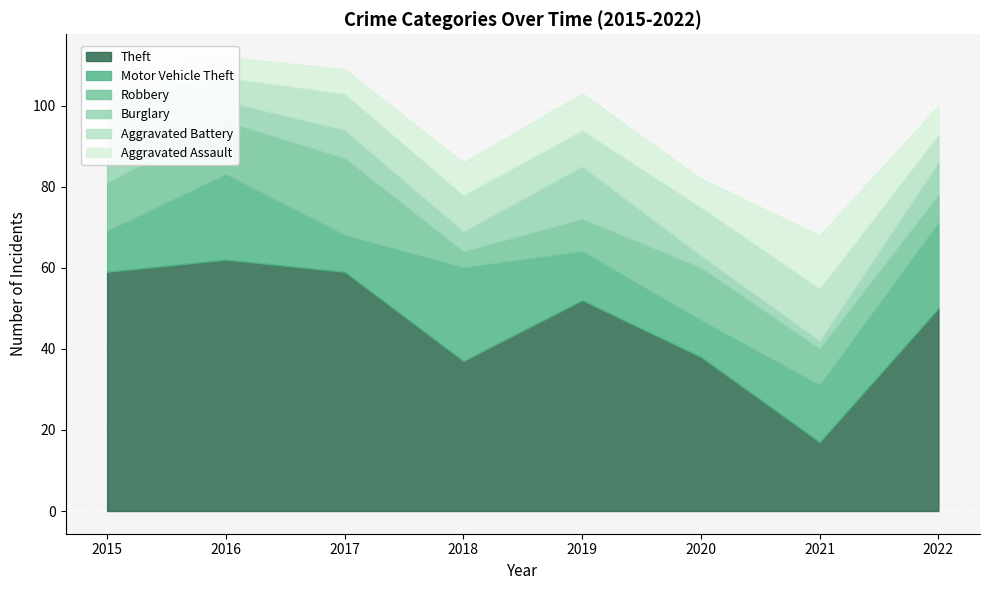

True or false: Motor Vehicle Theft has more than 0 points higher than both neighbors.

True